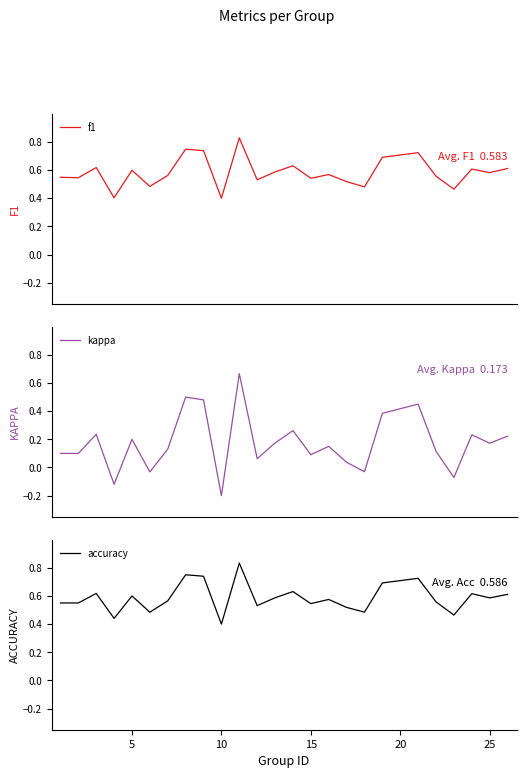

What is the greatest value displayed?

0.8